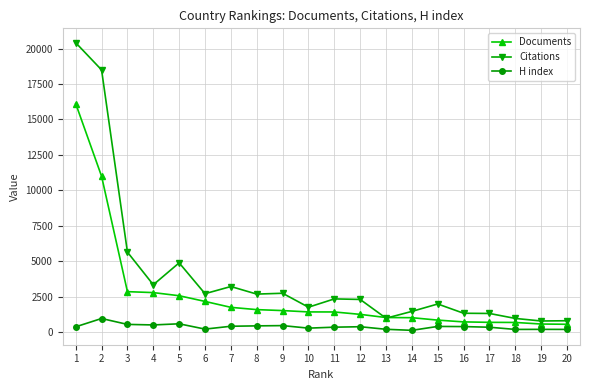

What is the value of the H index point at the 20th from the left?

191